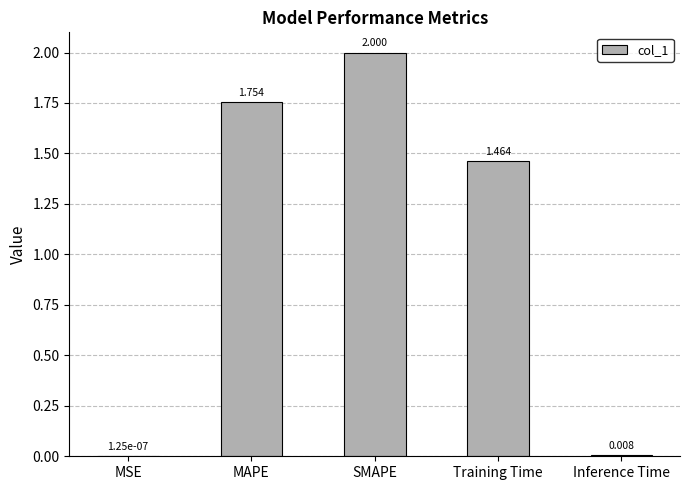

What is the average value?

1.0